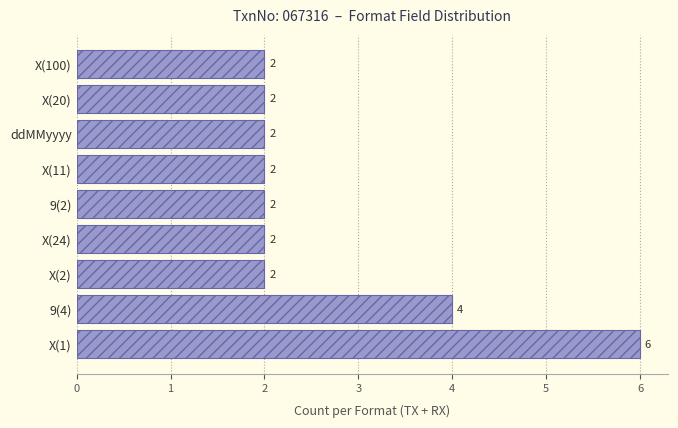

What is the ratio of the value at X(1) to the value at X(2)?

3.0